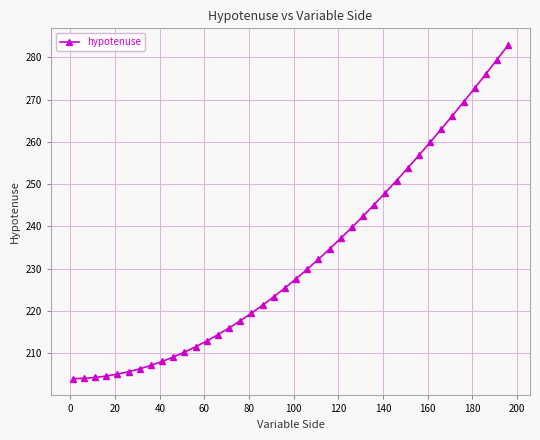

What is the maximum value shown in the chart?

282.9